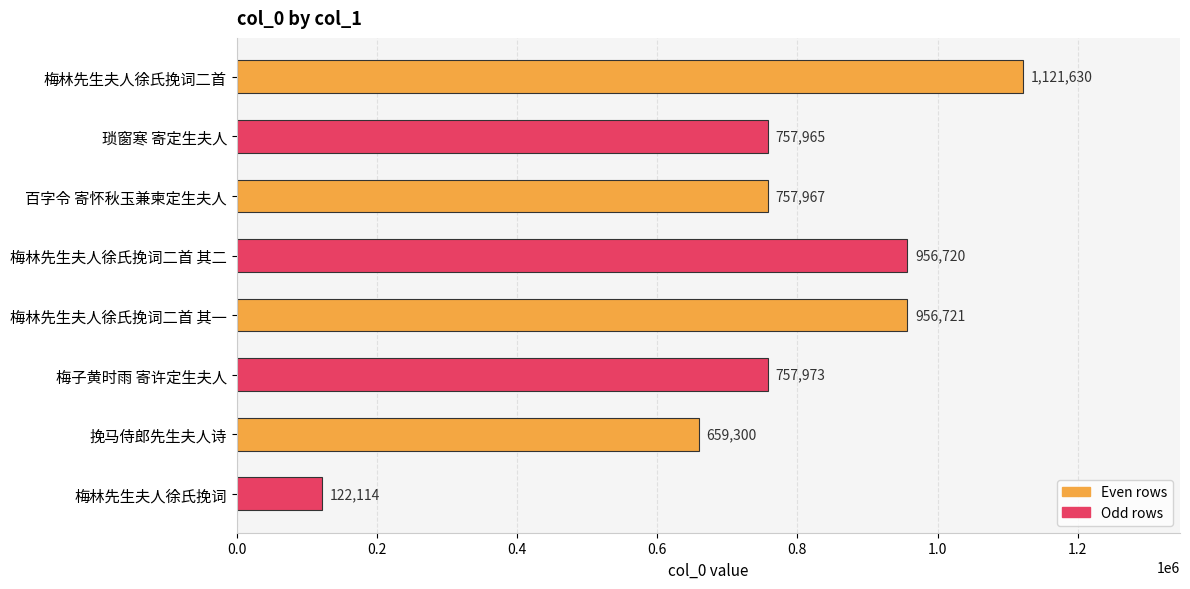

Reading bottom to top, what are all the values shown in this chart?

122114	659300	757973	956721	956720	757967	757965	1121630